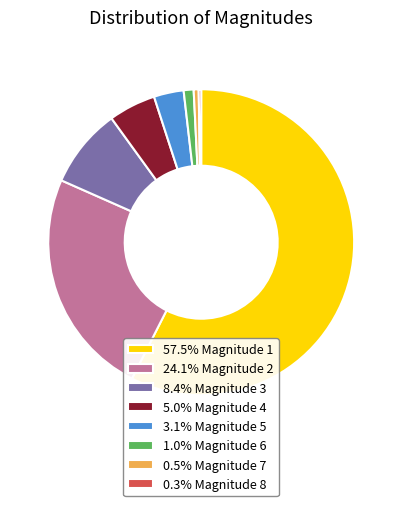

Do 24.1% Magnitude 2 and 57.5% Magnitude 1 together represent more than half of the pie?

Yes